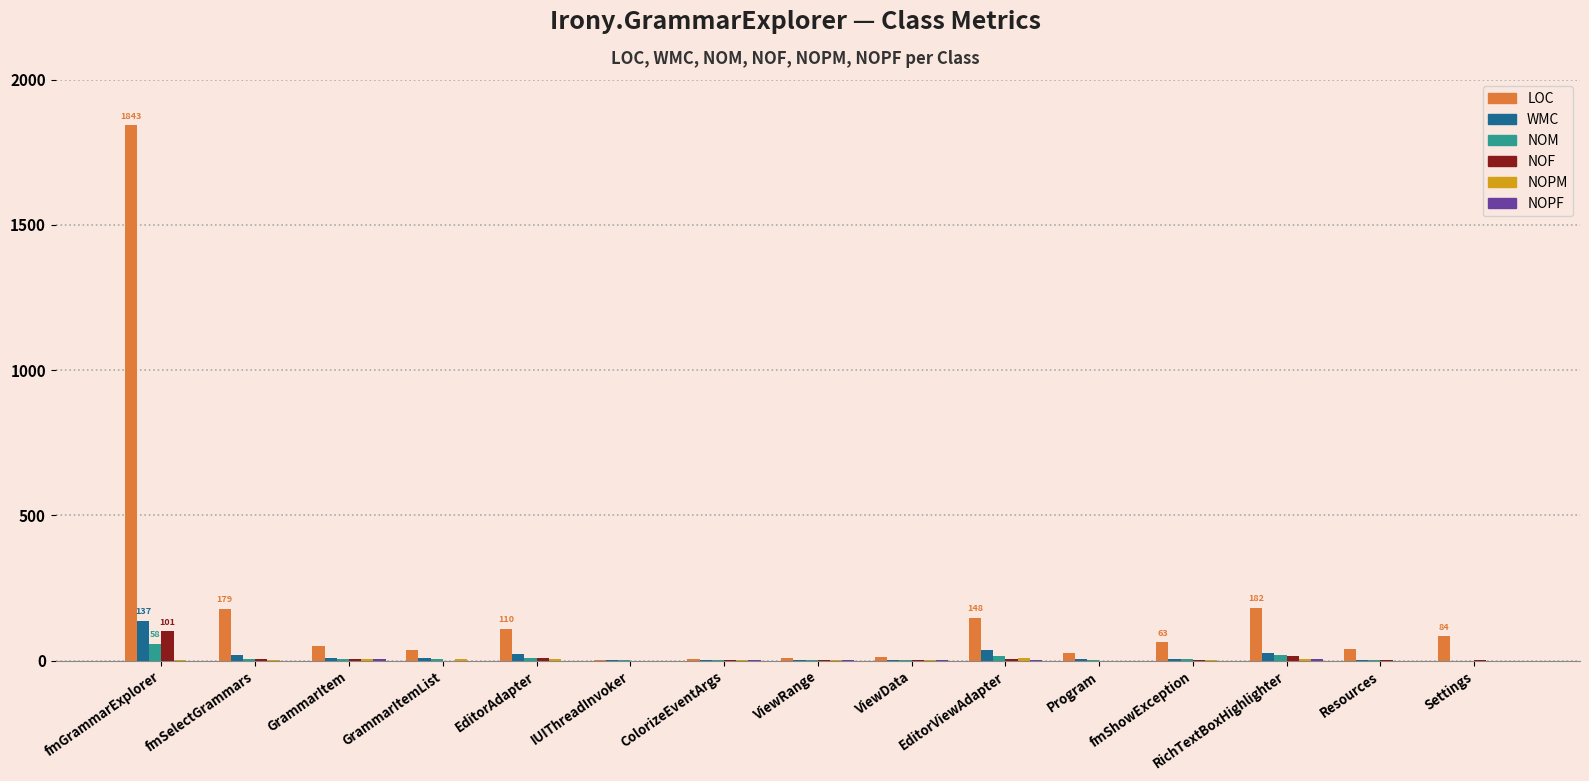

Is the value of NOF at IUIThreadInvoker greater than the value of LOC at Resources?

No